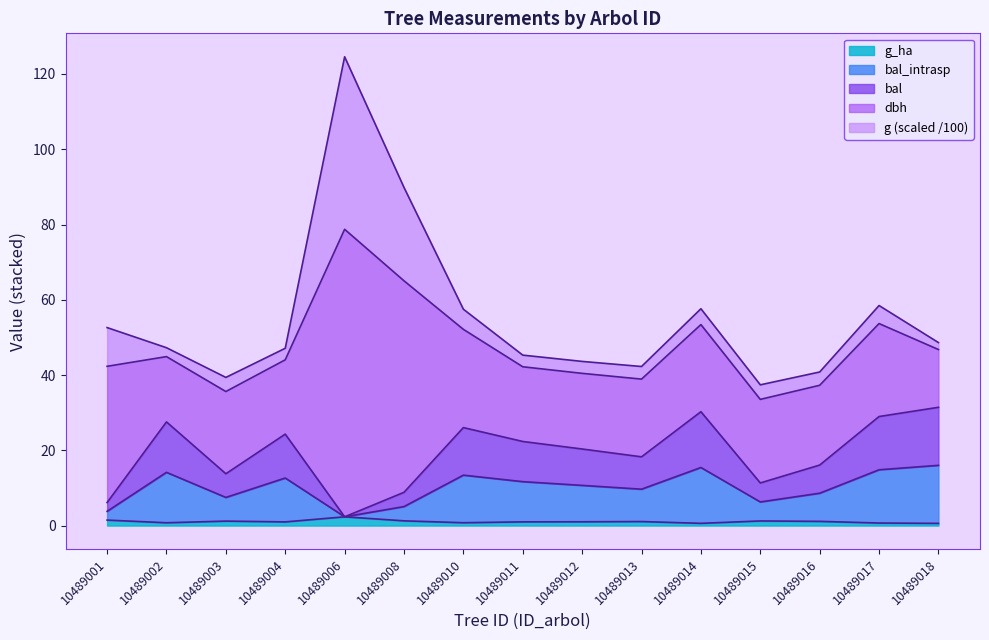

At which label does bal first exceed 20?

10489002